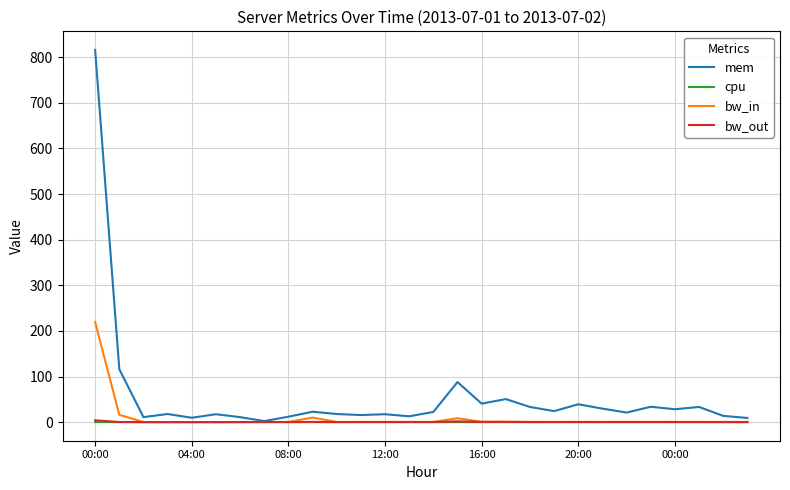

What is the maximum value shown in the chart?

816.0